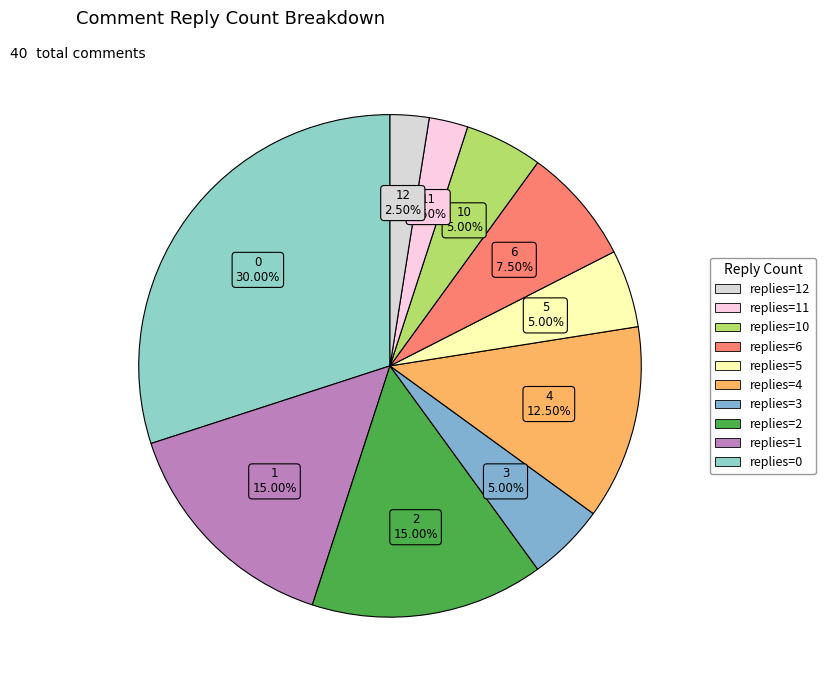

Count the number of slices in the pie.

10